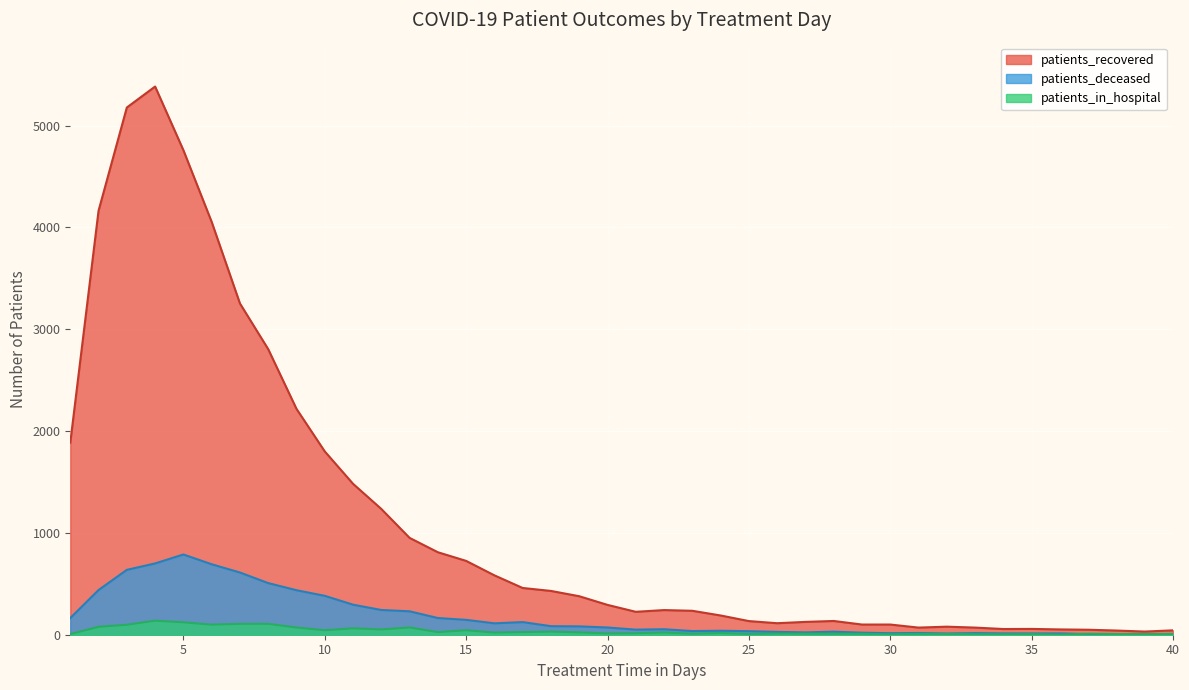

At 33, list the series in order from largest to smallest.

patients_recovered, patients_deceased, patients_in_hospital